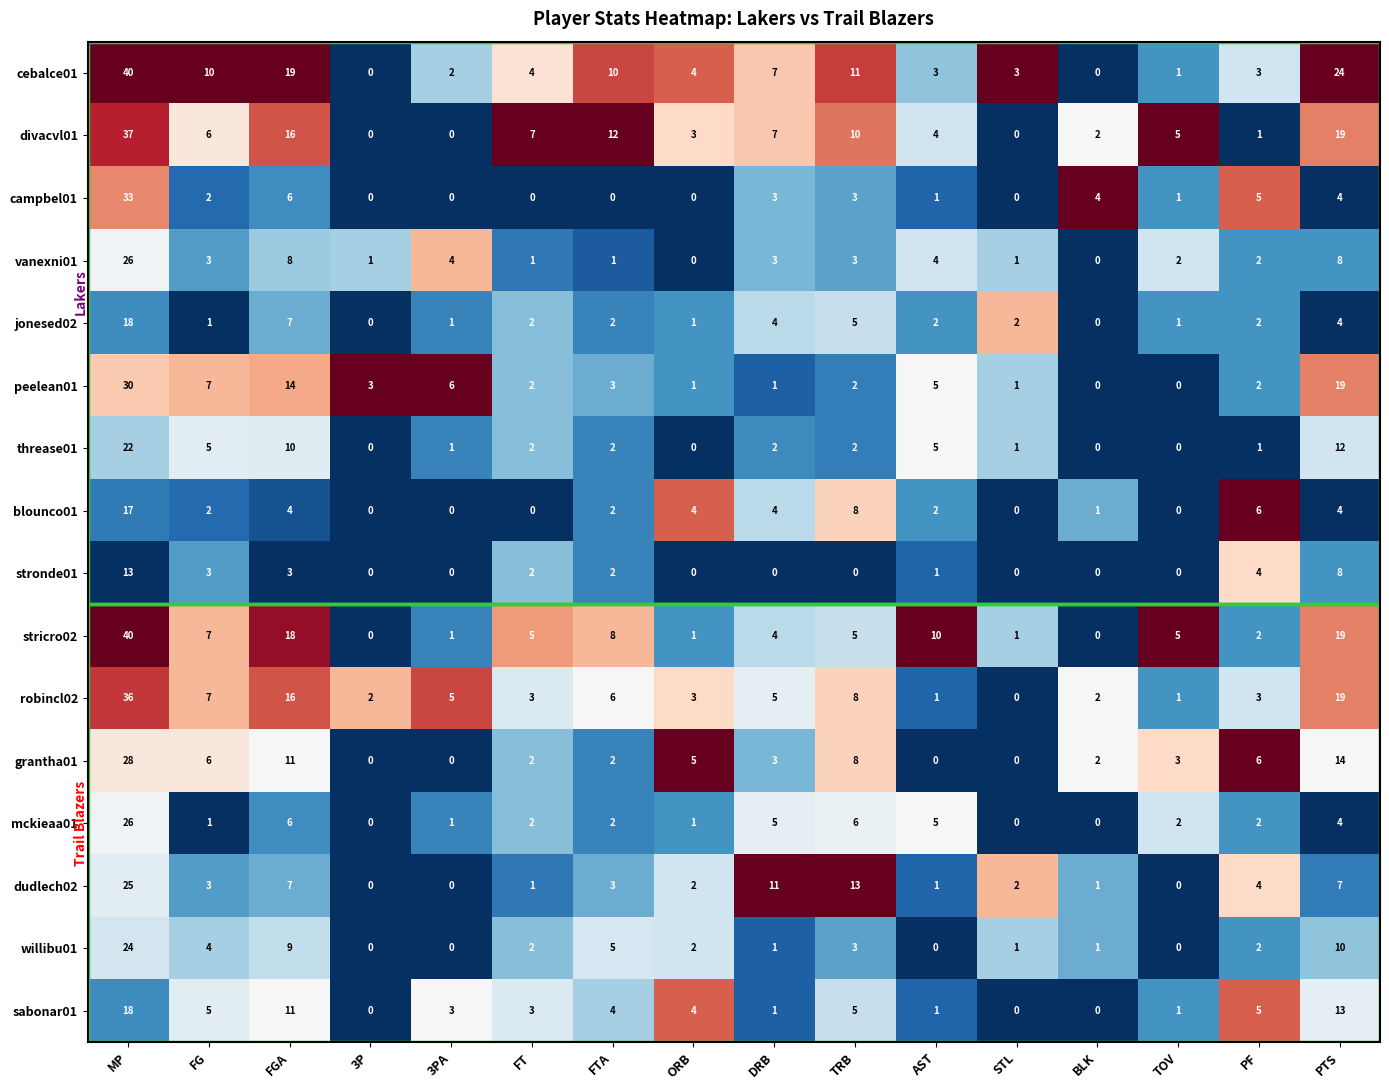

Which category has the highest value in the vanexni01 series?

MP